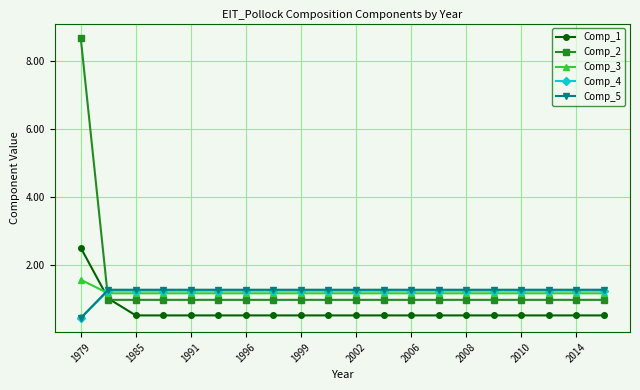

True or false: Comp_4 and Comp_2 intersect in this chart.

True